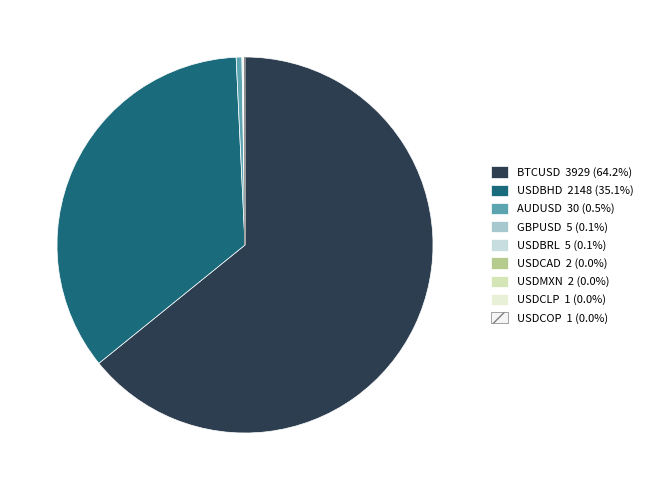

Which slice is the largest?

BTCUSD